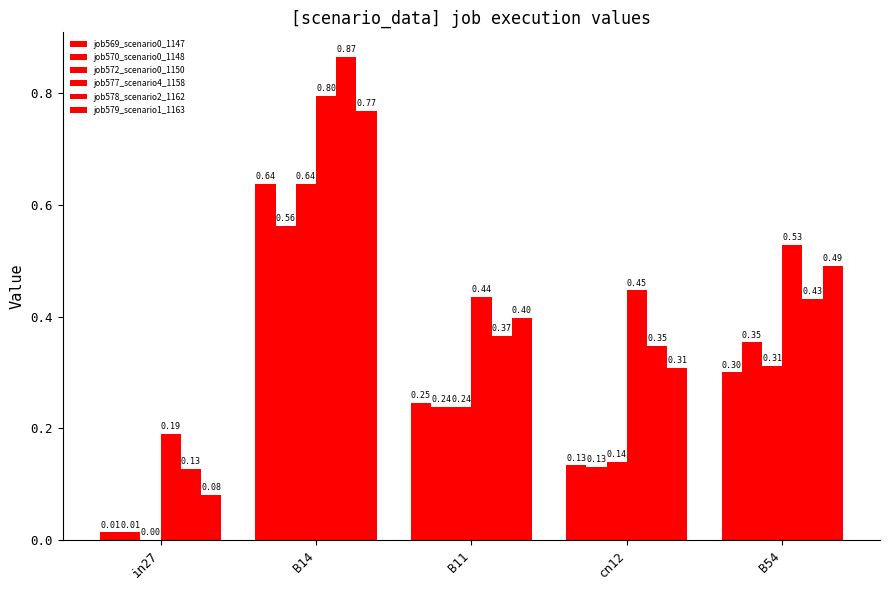

Which has a higher value, B14 or B11?

B14